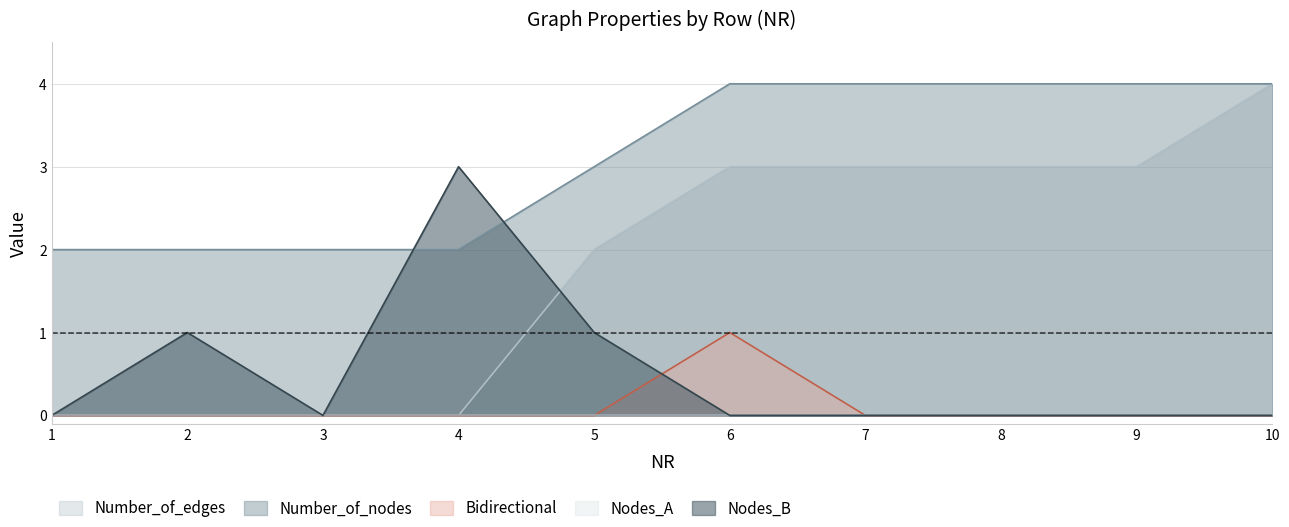

Reading right to left, what are all the values shown in this chart?

Number_of_edges: 10=4	9=3	8=3	7=3	6=3	5=2	4=0	3=0	2=0	1=0
Bidirectional: 10=0	9=0	8=0	7=0	6=1	5=0	4=0	3=0	2=0	1=0
Number_of_nodes: 10=4	9=4	8=4	7=4	6=4	5=3	4=2	3=2	2=2	1=2
Nodes_B: 10=0	9=0	8=0	7=0	6=0	5=1	4=3	3=0	2=1	1=0